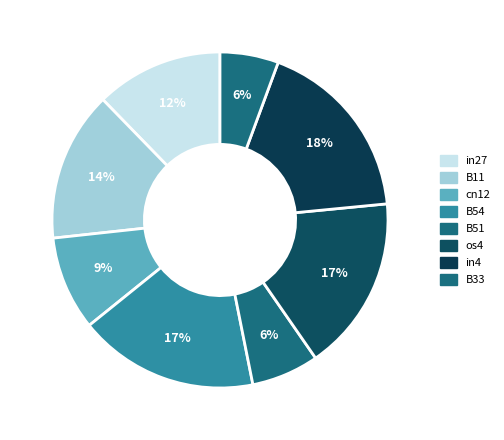

Does any single category account for the majority?

No